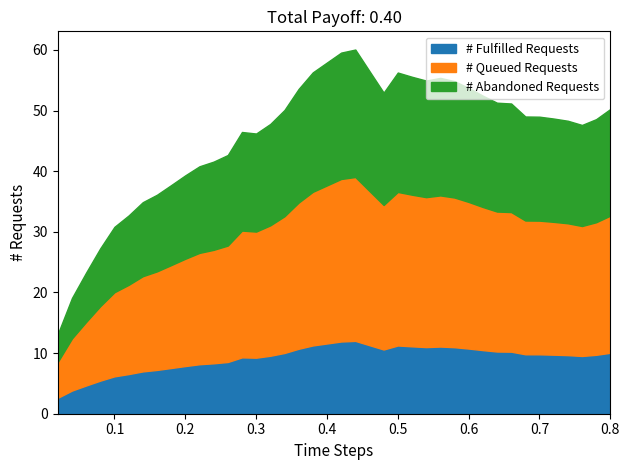

At which category does the data reach its first local valley?

0.3